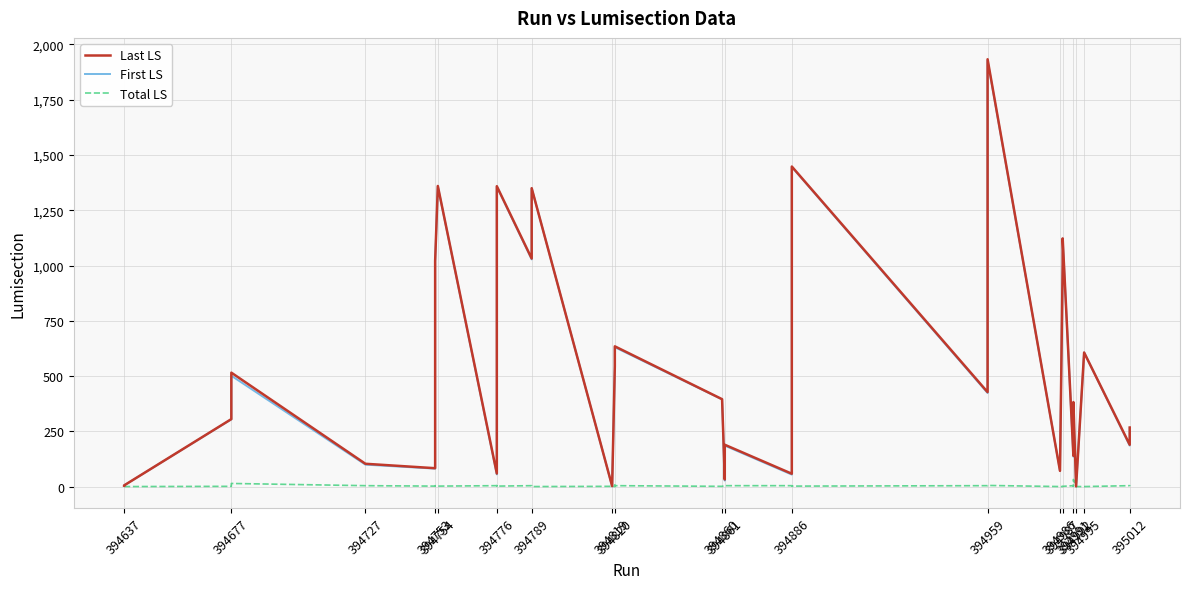

Reading left to right, list all the values displayed in this chart.

Last LS: 5	6	306	516	104	84	311	677	693	1021	1360	60	680	821	1045	1359	1032	1350	3	545	609	635	396	33	190	59	202	1448	428	1933	72	1008	1123	140	350	383	2	607	190	268
First LS: 5	6	305	502	100	82	309	674	689	1019	1358	56	677	817	1042	1357	1028	1350	2	545	603	631	395	28	186	55	200	1446	424	1928	72	1008	1122	136	348	351	2	607	186	266
Total LS: 1	1	2	15	5	3	3	4	5	3	3	5	4	5	4	3	5	1	2	1	7	5	2	6	5	5	3	3	5	6	1	1	2	5	3	33	1	1	5	3